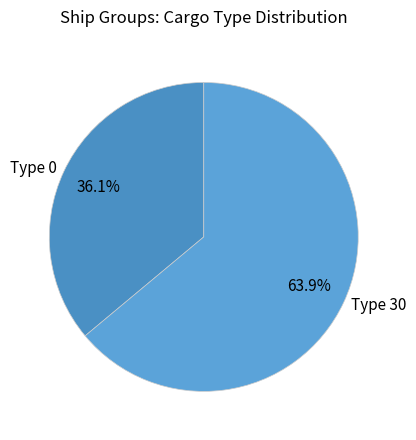

Rank the categories by value from lowest to highest.

Type 0, Type 30